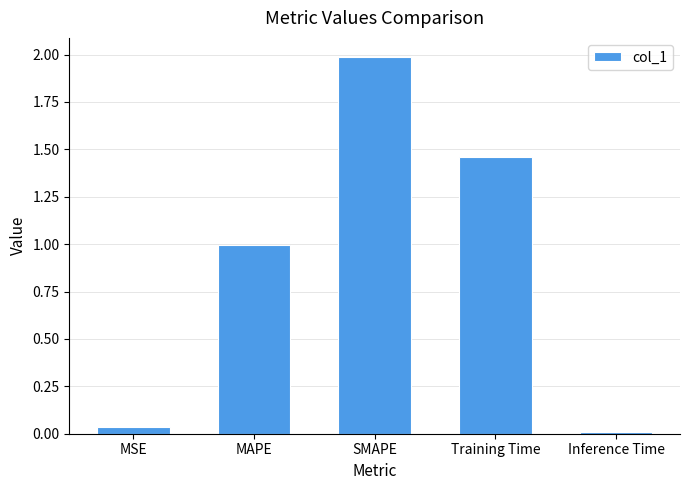

The chart shows a value of 2.8 at SMAPE. True or false?

False